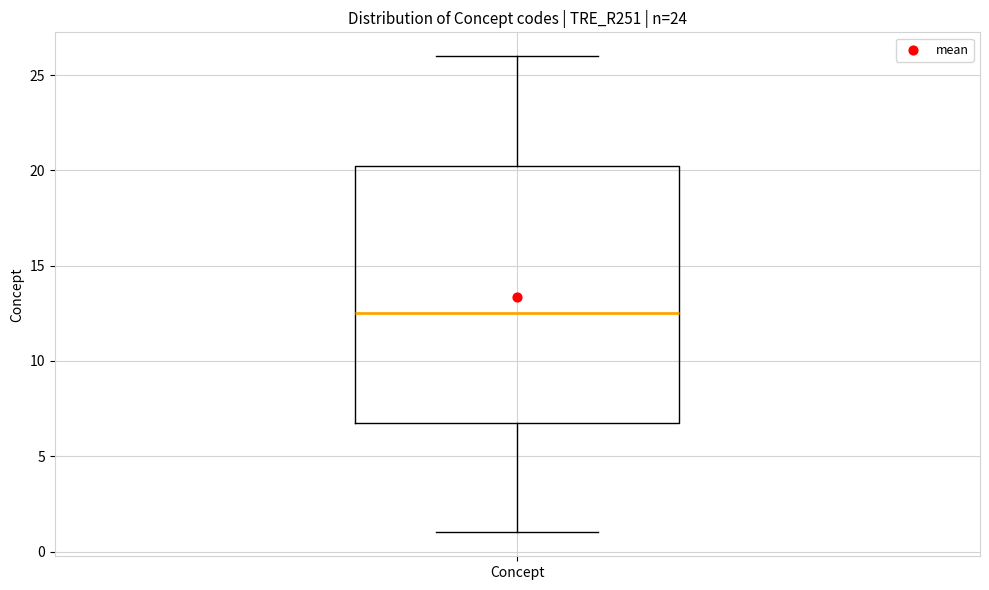

Transcribe this box plot: give where the median line is, the range the box spans, and where the two whiskers end, as read against the y-axis. The values are not printed on the chart, so give them approximately, as read against the axis.

median 12.5, box 7.0 to 20.5, whiskers 1.0 to 26.0